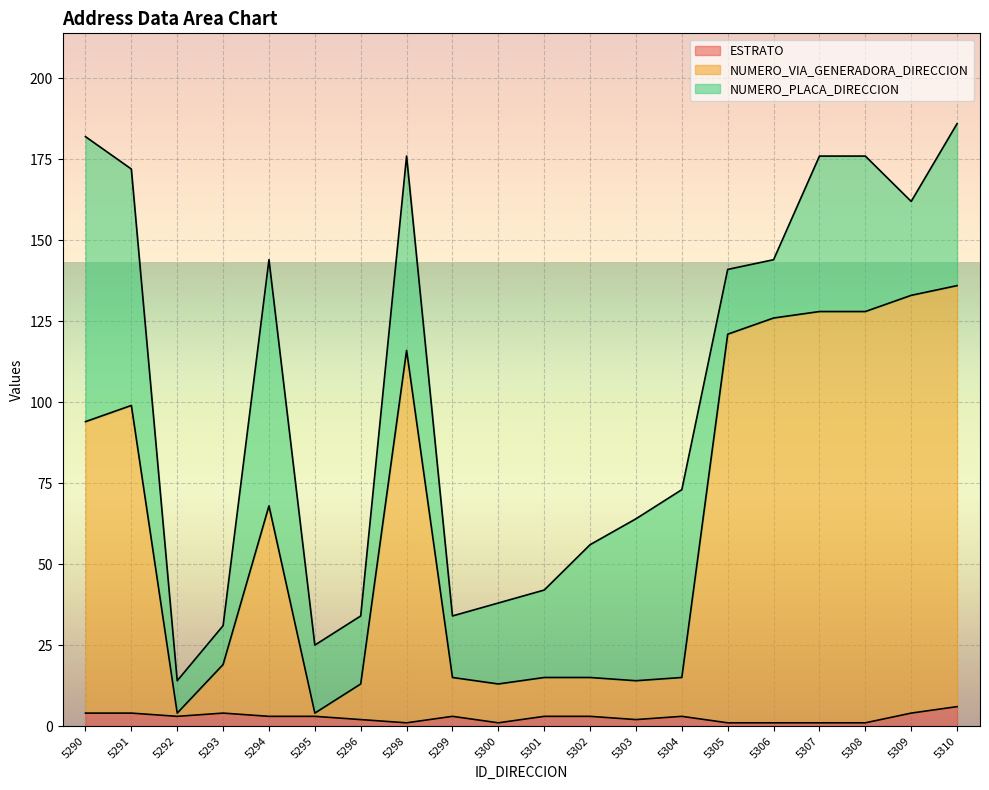

Where does the ESTRATO series first go above 3?

5290